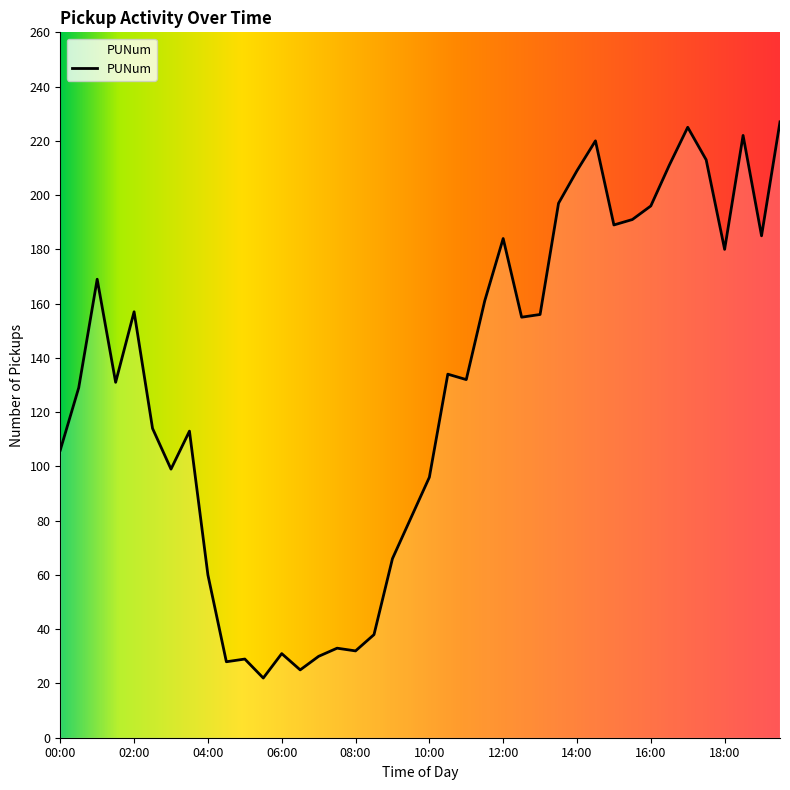

What is the difference between the maximum and minimum values?

205